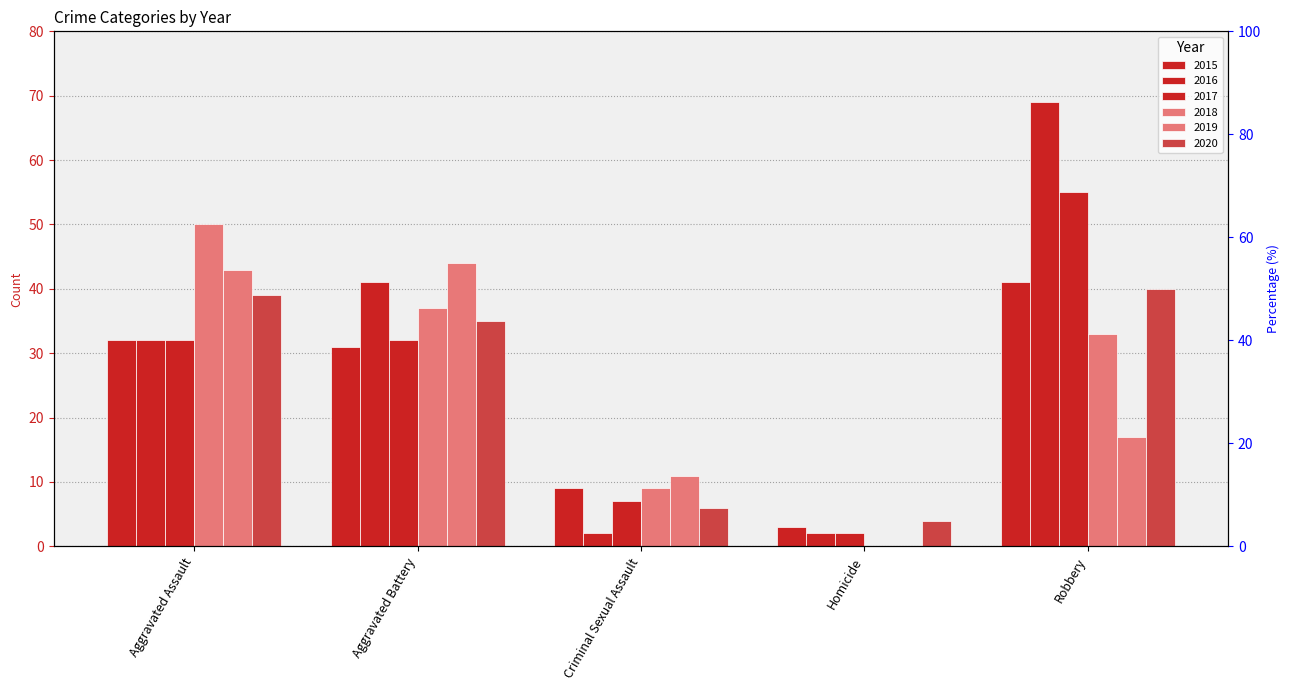

The value of 2016 at Aggravated Battery is 41. True or false?

True